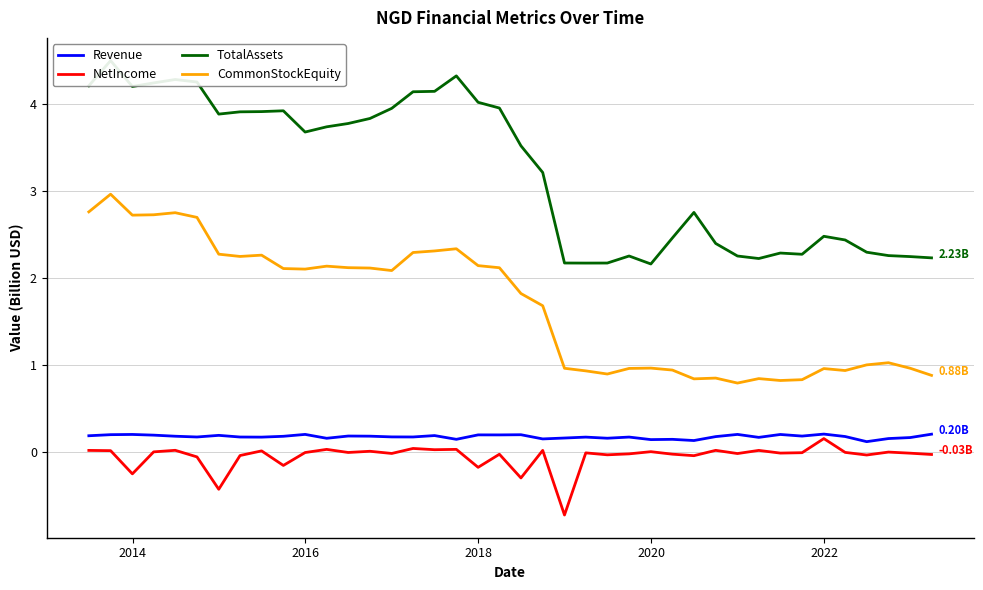

How many values in the NetIncome series are below 0?

26